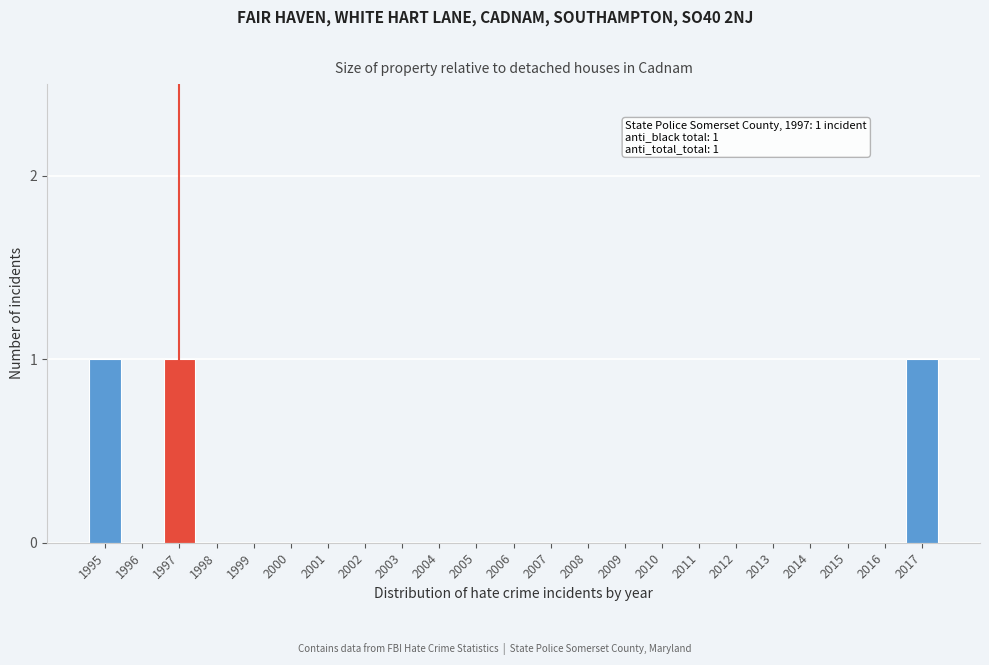

Reading left to right, what are all the values shown in this chart?

1995=1	1996=0	1997=1	1998=0	1999=0	2000=0	2001=0	2002=0	2003=0	2004=0	2005=0	2006=0	2007=0	2008=0	2009=0	2010=0	2011=0	2012=0	2013=0	2014=0	2015=0	2016=0	2017=1